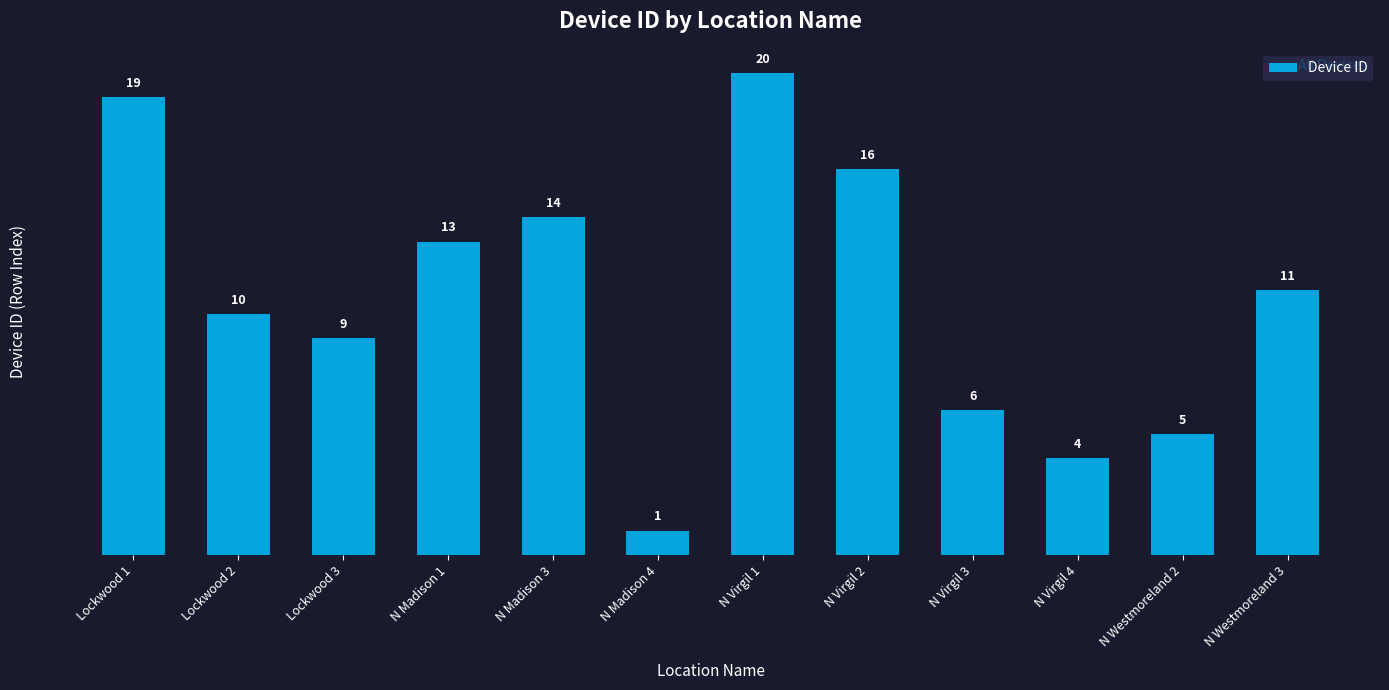

At which category does the chart reach its minimum across all series?

N Madison 4